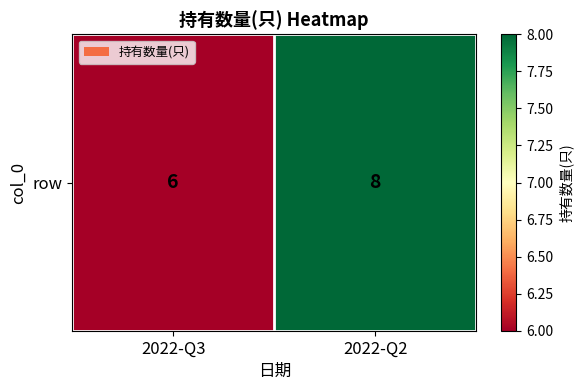

How many categories are shown in the chart?

2